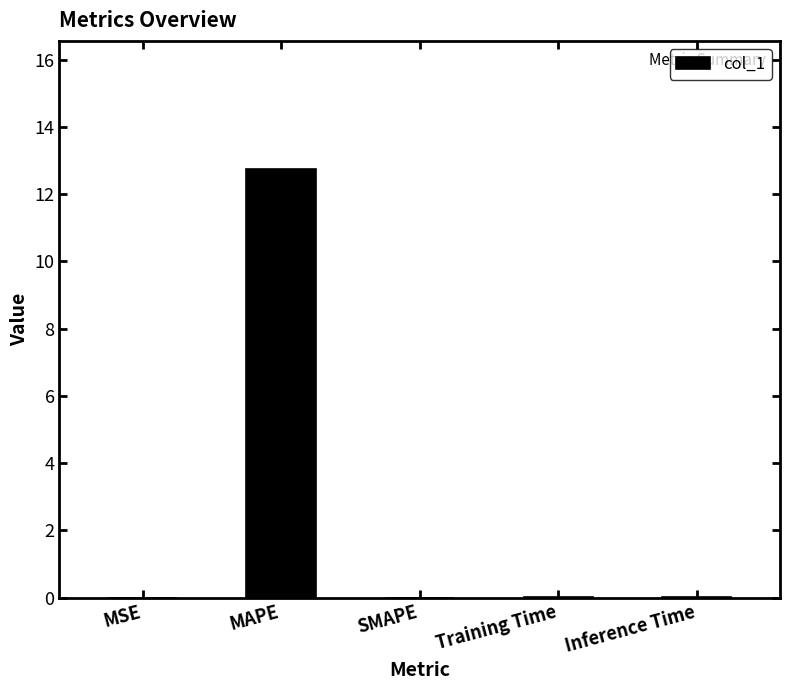

What is the change in value from MAPE to SMAPE?

-12.7